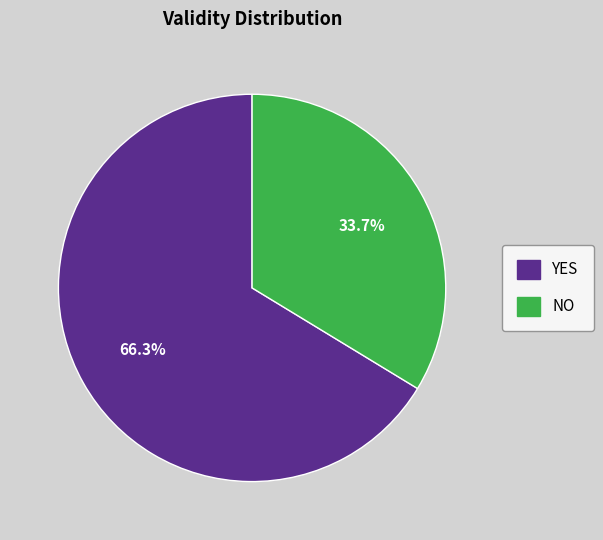

Is there a majority slice in this chart?

Yes